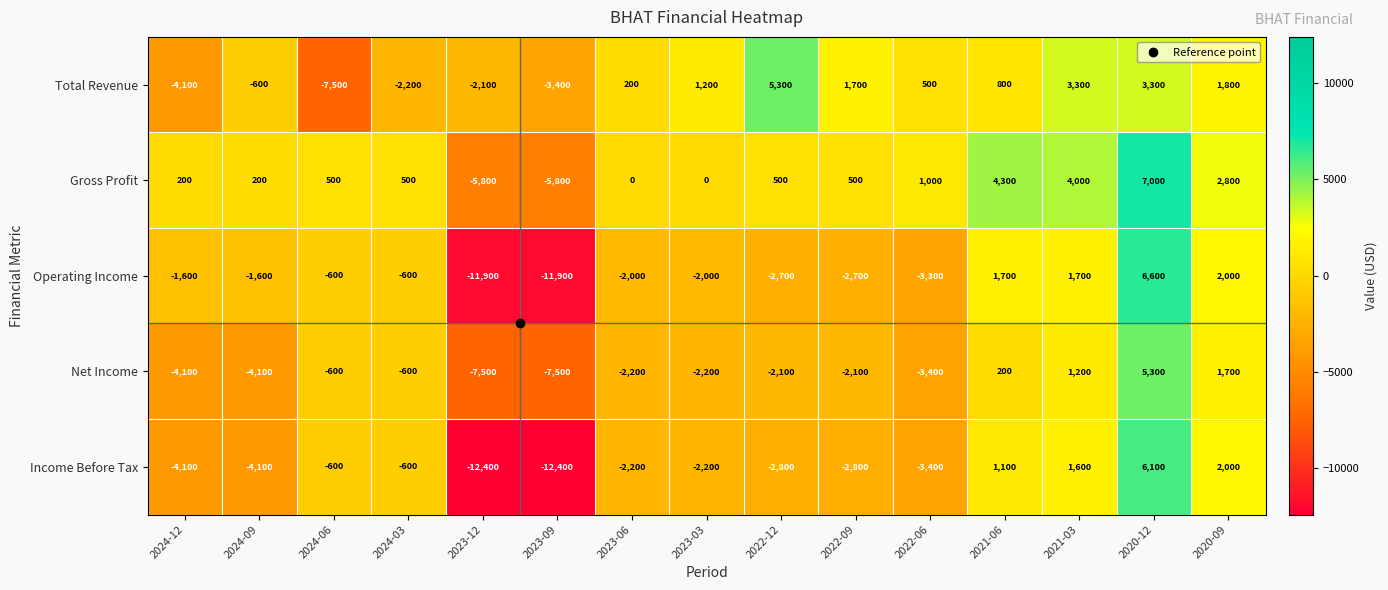

Is it true that Operating Income equals -5309 at 2022-06?

False